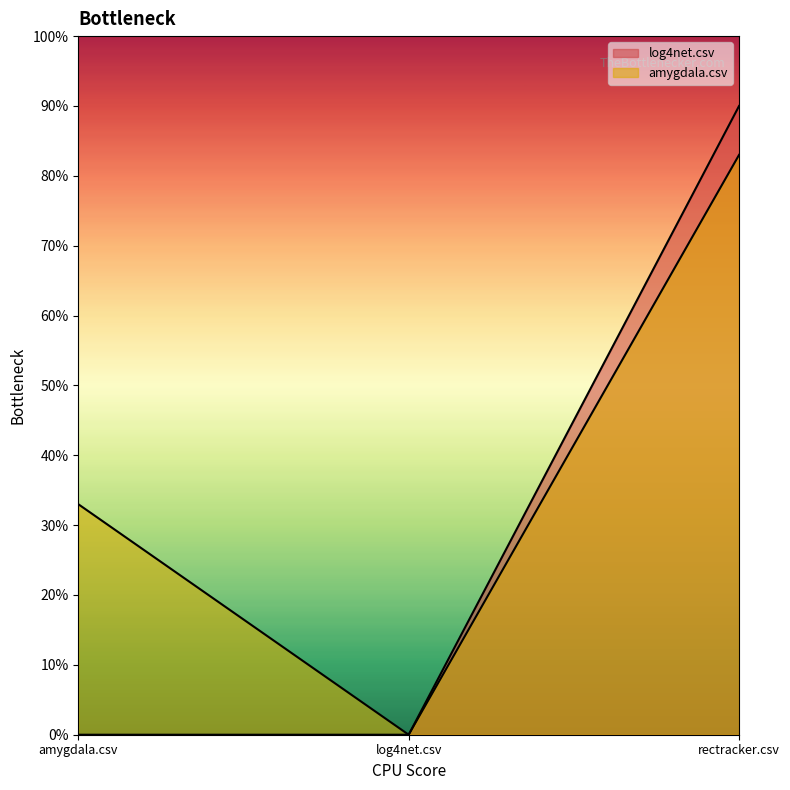

True or false: log4net.csv has a value of 0.0 at log4net.csv.

True